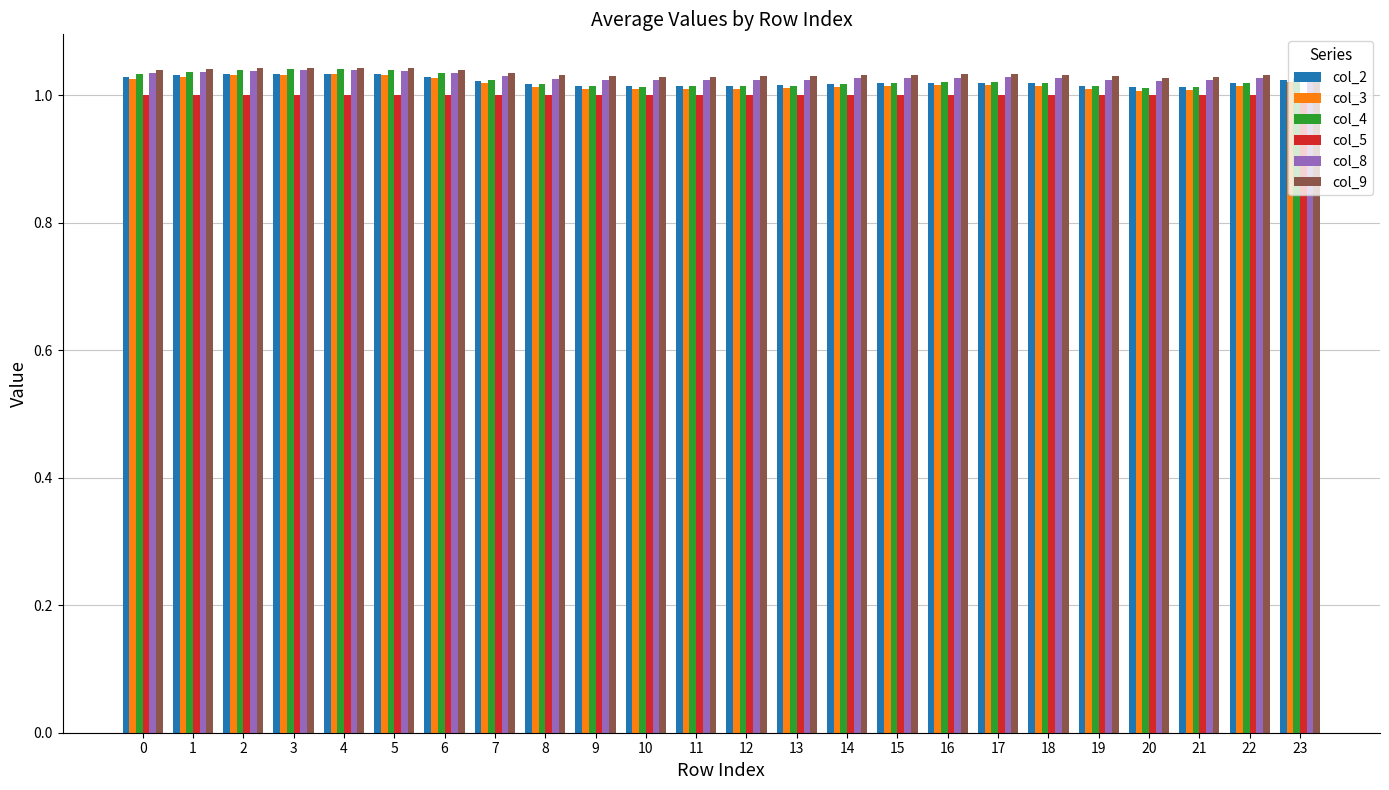

At how many categories does at least one series exceed 1?

24